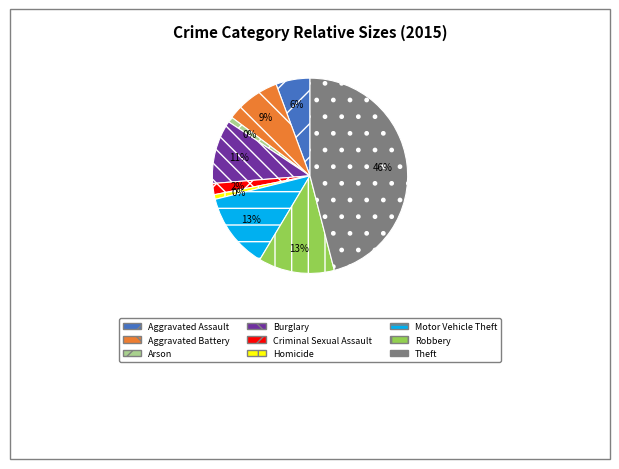

What is the largest slice in the pie chart?

Theft